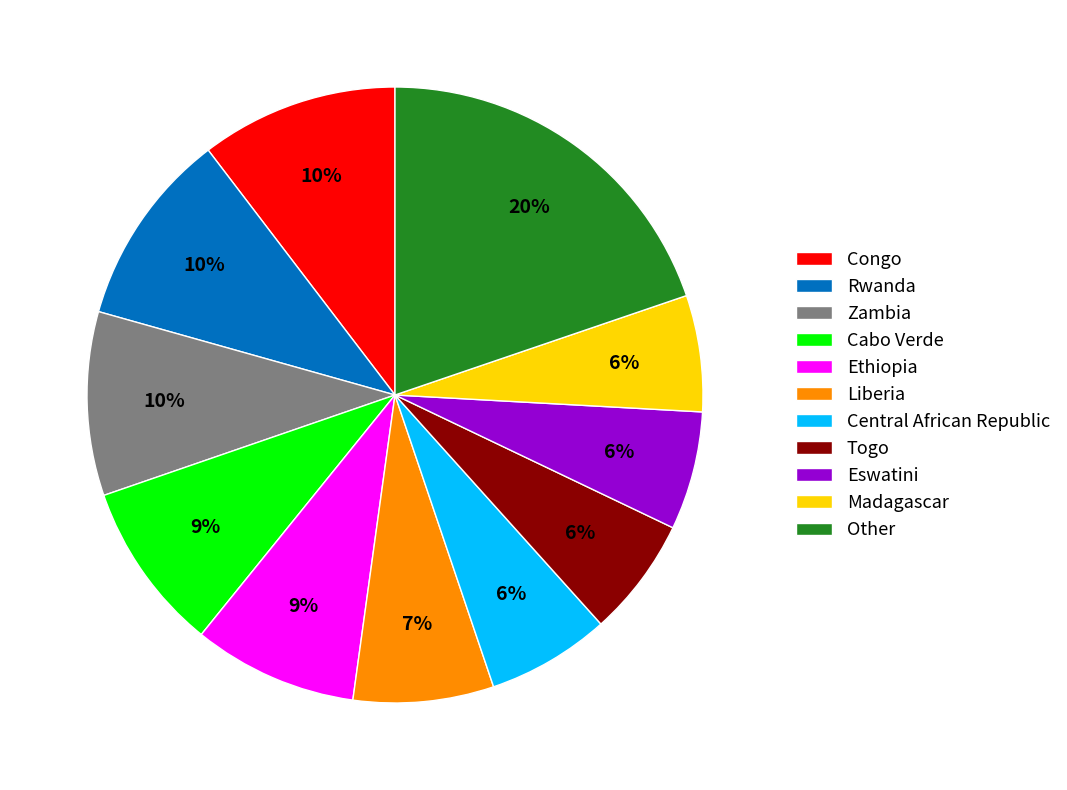

Combined, do Central African Republic and Togo account for over 50%?

No